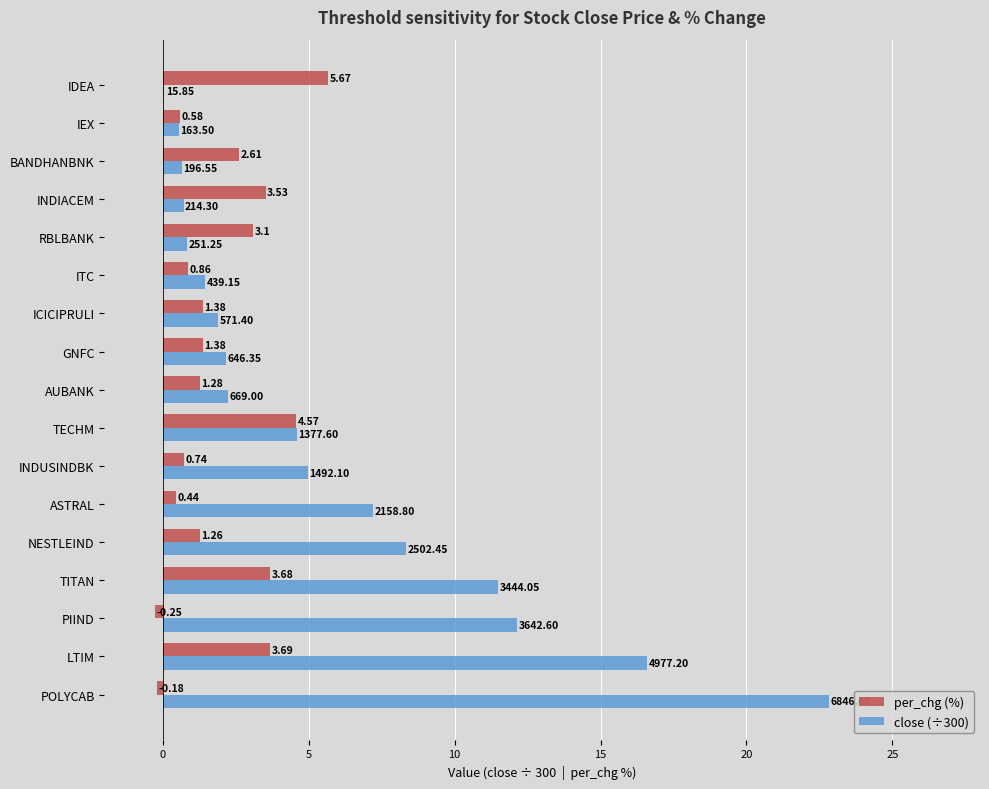

At which label is close (÷300) closest to 11?

TITAN